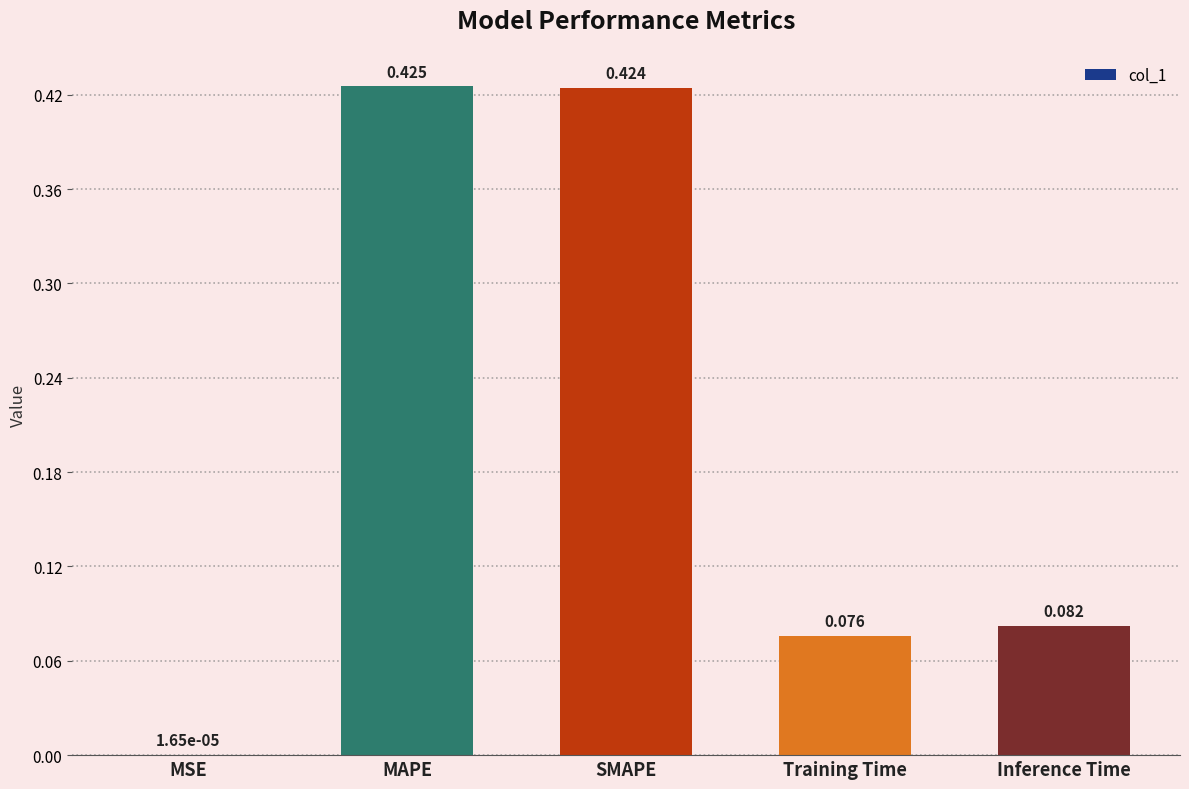

At which label is the value closest to 0?

MSE